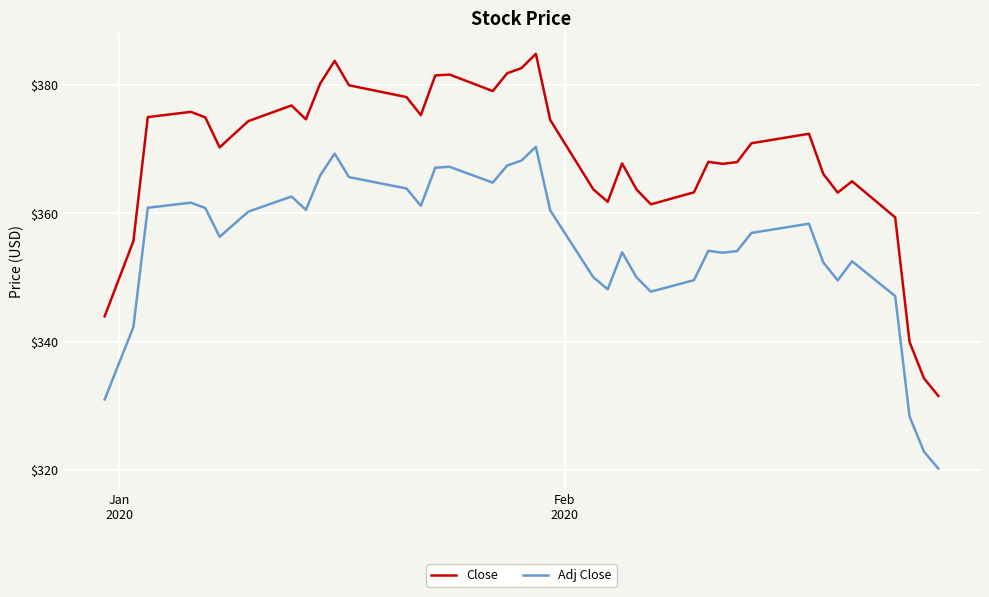

Which series has the widest spread of values?

Close